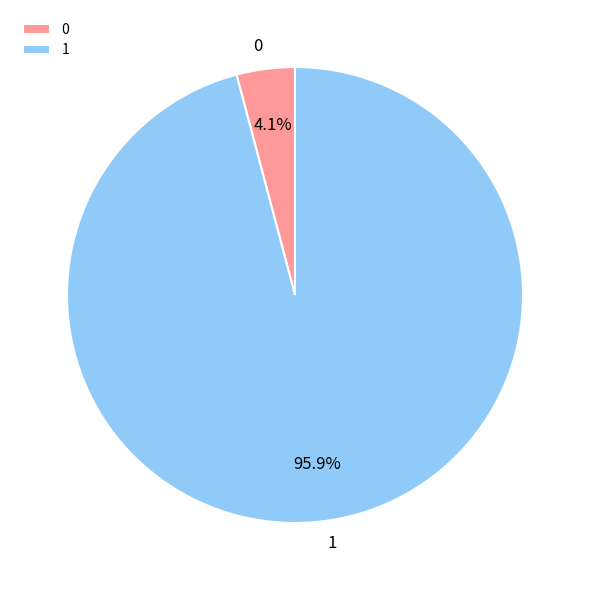

Does any single category account for the majority?

Yes